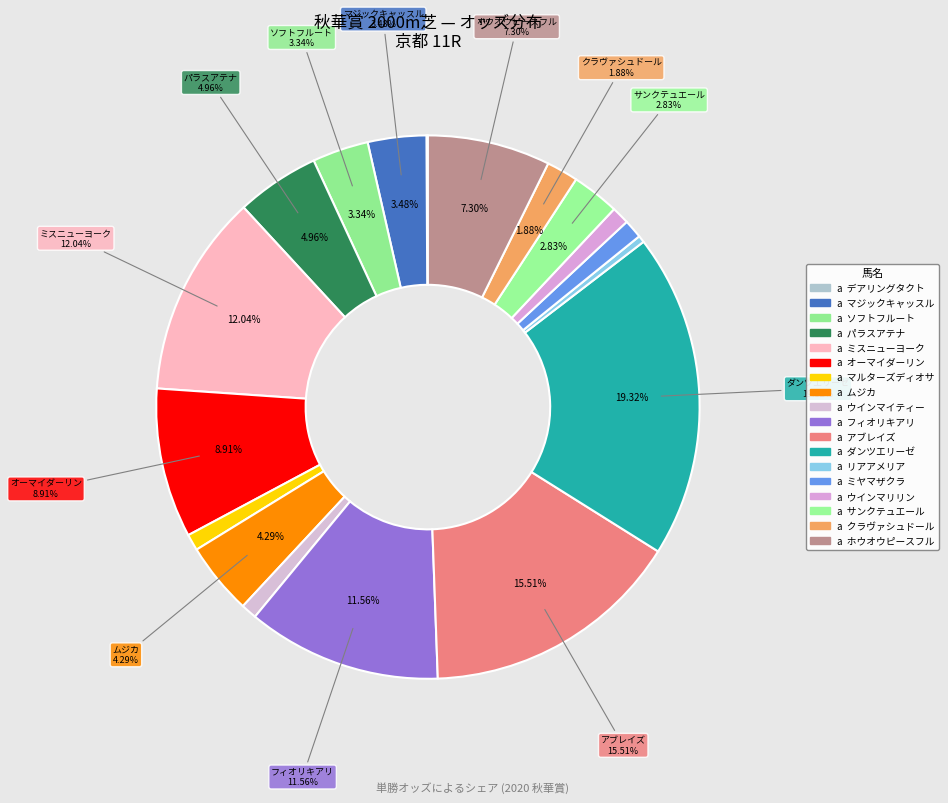

What percentage is NOT represented by パラスアテナ?

95.0%